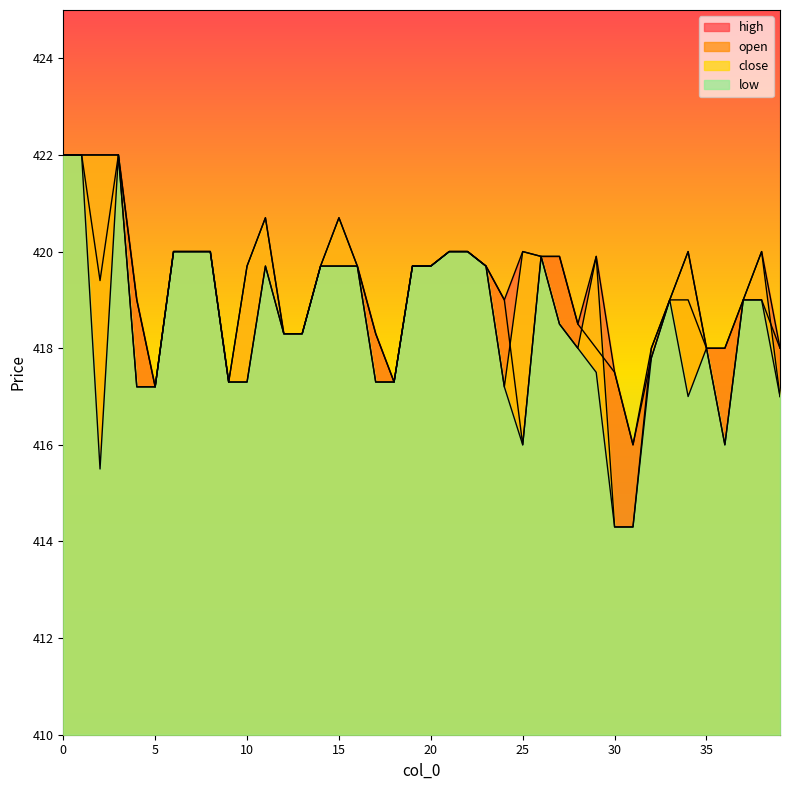

How many data points in close are less than 419?

16